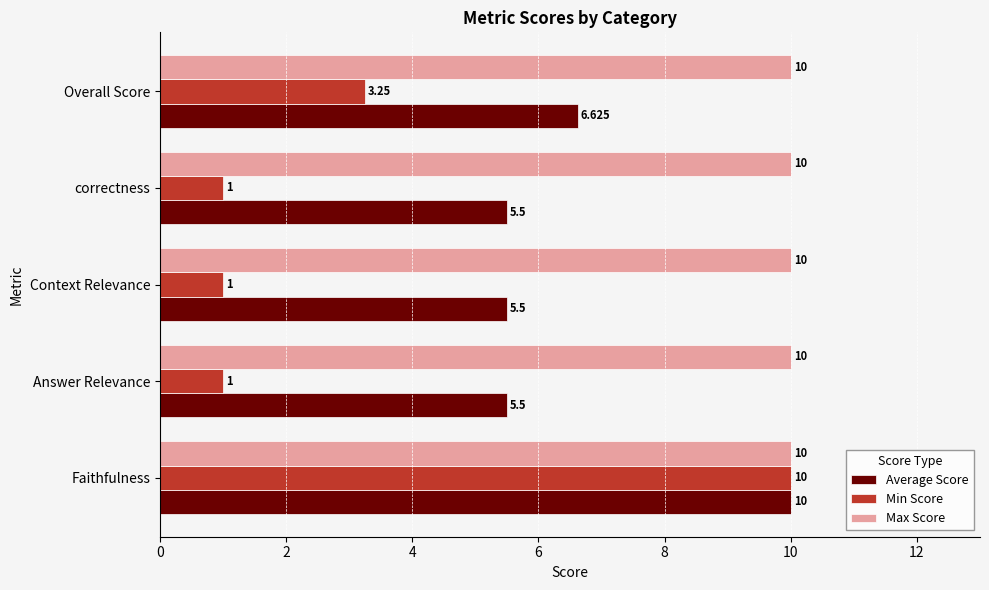

What are all the series names shown in the legend?

Average Score, Min Score, Max Score